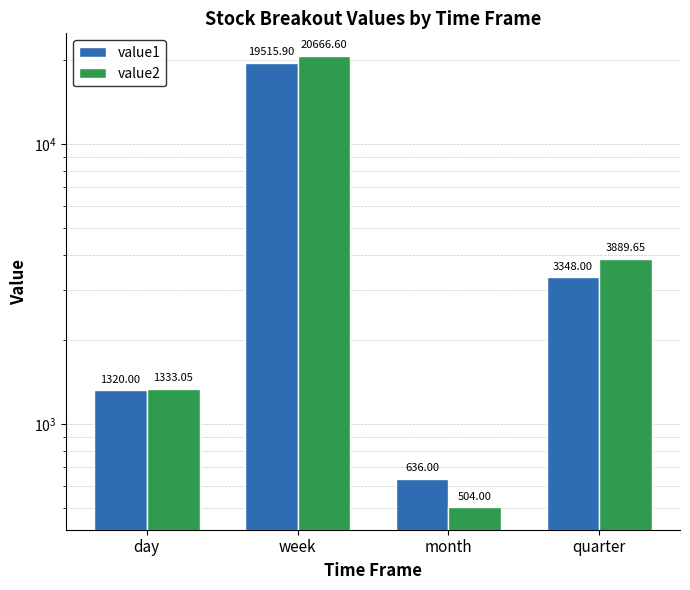

Reading right to left, extract all data points from this chart.

value1: quarter=3348.0	month=636.0	week=19515.9	day=1320.0
value2: quarter=3889.7	month=504.0	week=20666.6	day=1333.0